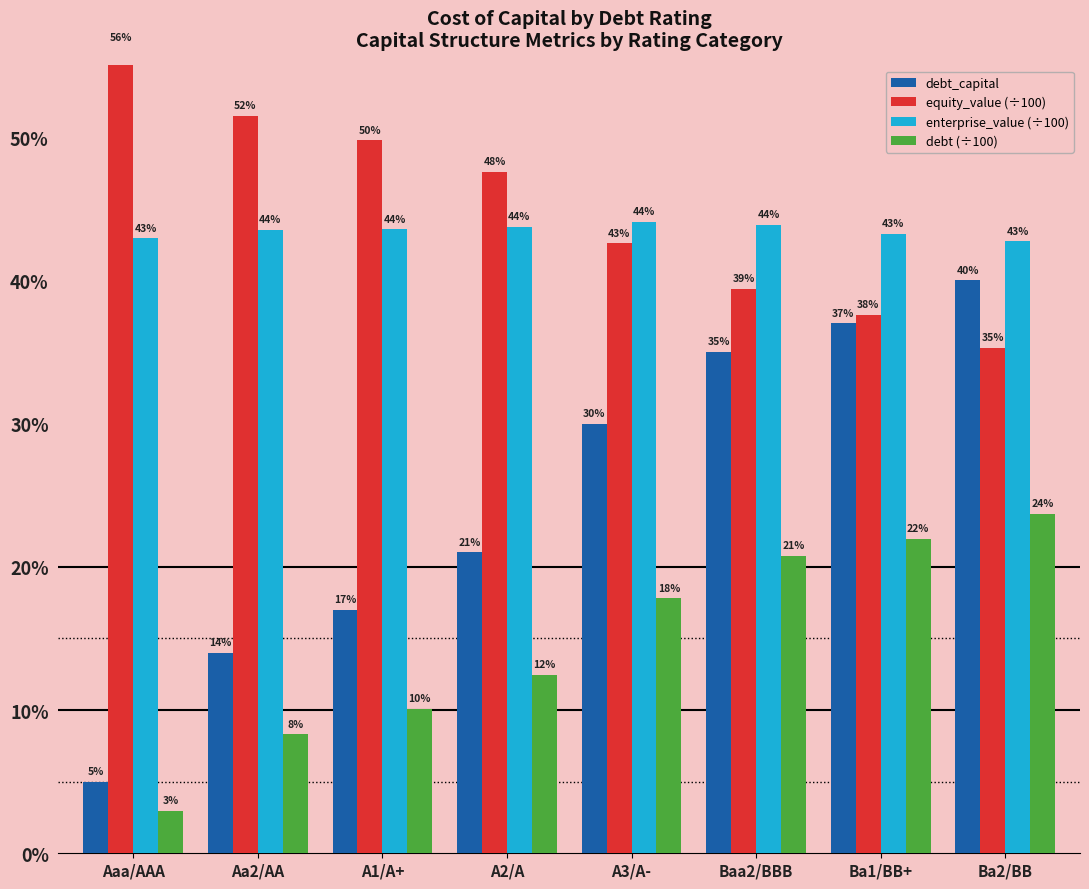

What is the sum of all enterprise_value (÷100) values?

3.5